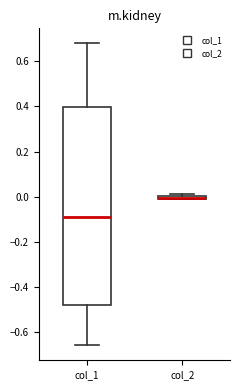

Which box is the tallest, from its lower edge to its upper edge?

col_1